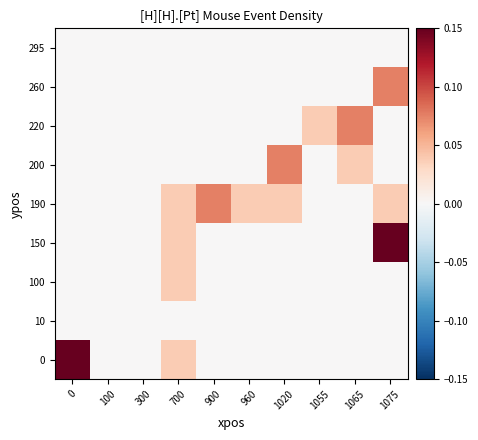

How many data points does each series have?

10